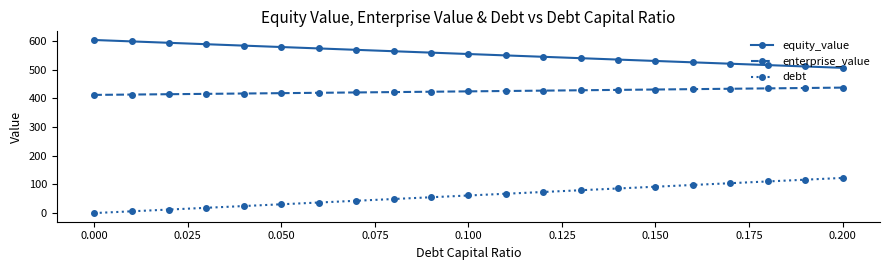

Which series has the widest spread of values?

debt